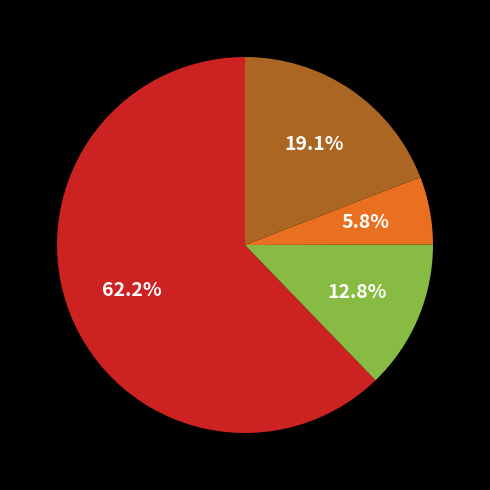

Does any single category account for the majority?

Yes